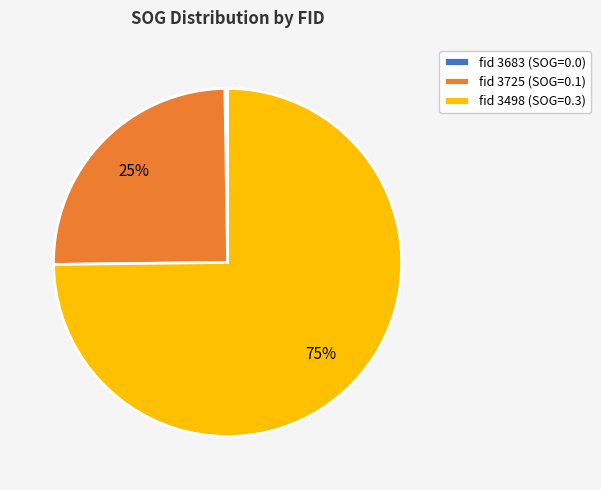

Combined, do fid 3498 (SOG=0.3) and fid 3725 (SOG=0.1) account for over 50%?

Yes